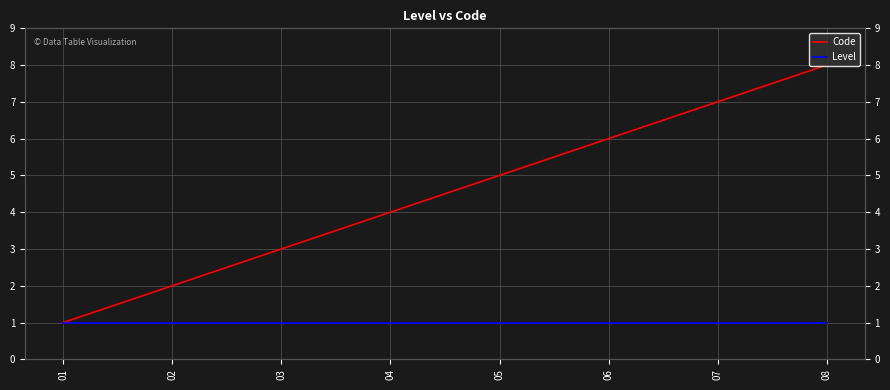

At how many categories does at least one series exceed 1?

7